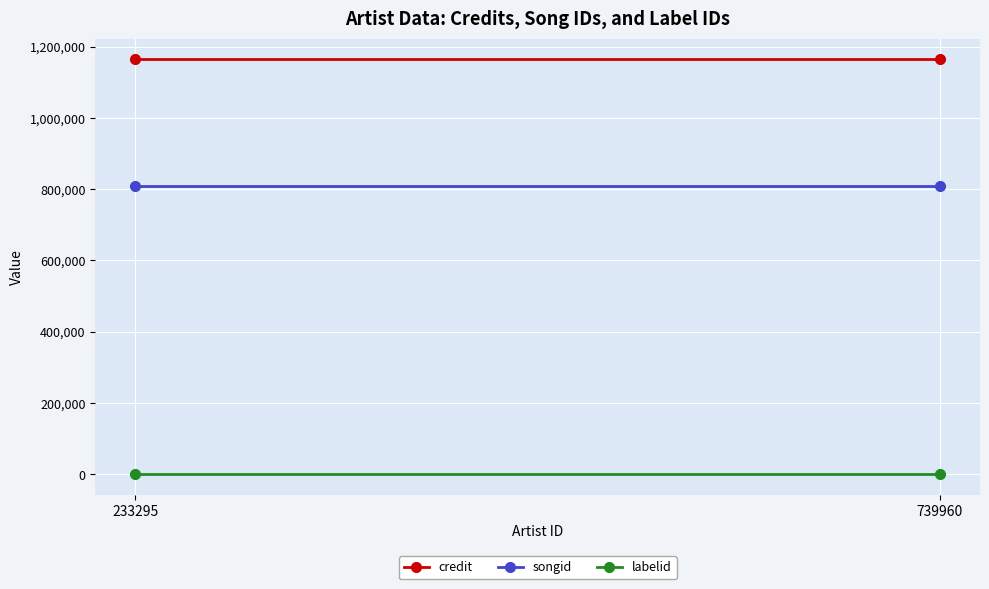

List the series in order of their peak value, highest first.

credit, songid, labelid